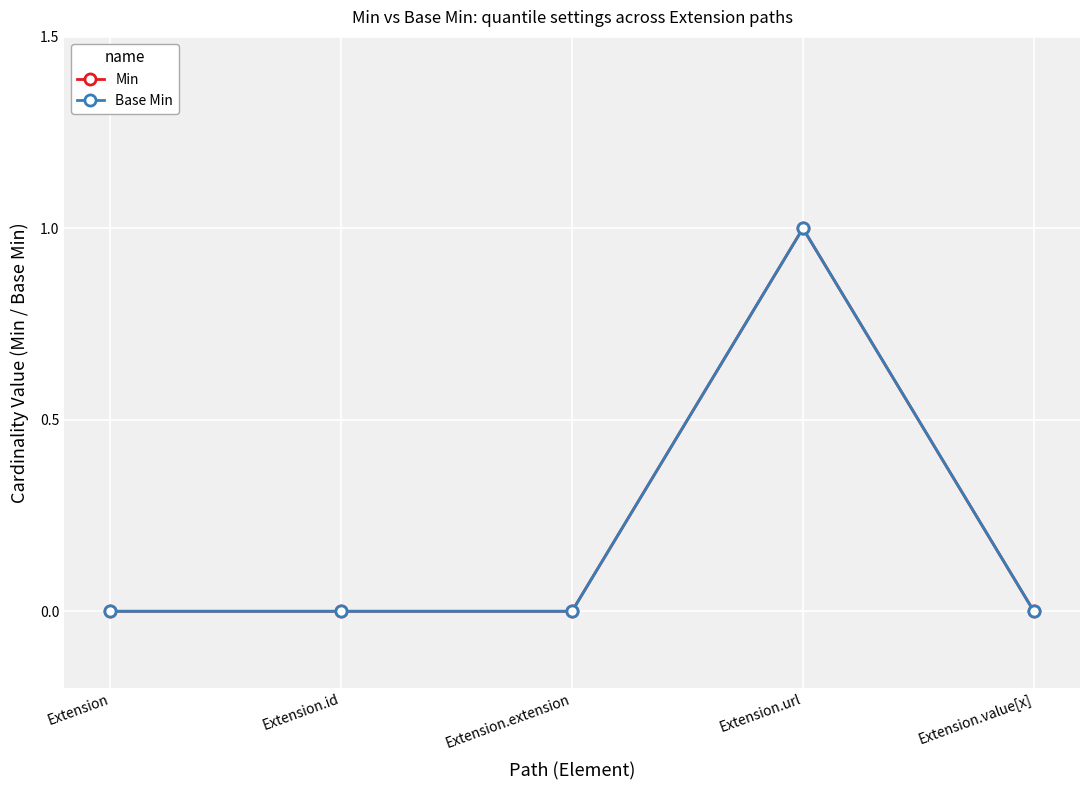

Is this an area chart (filled region under the line)?

No